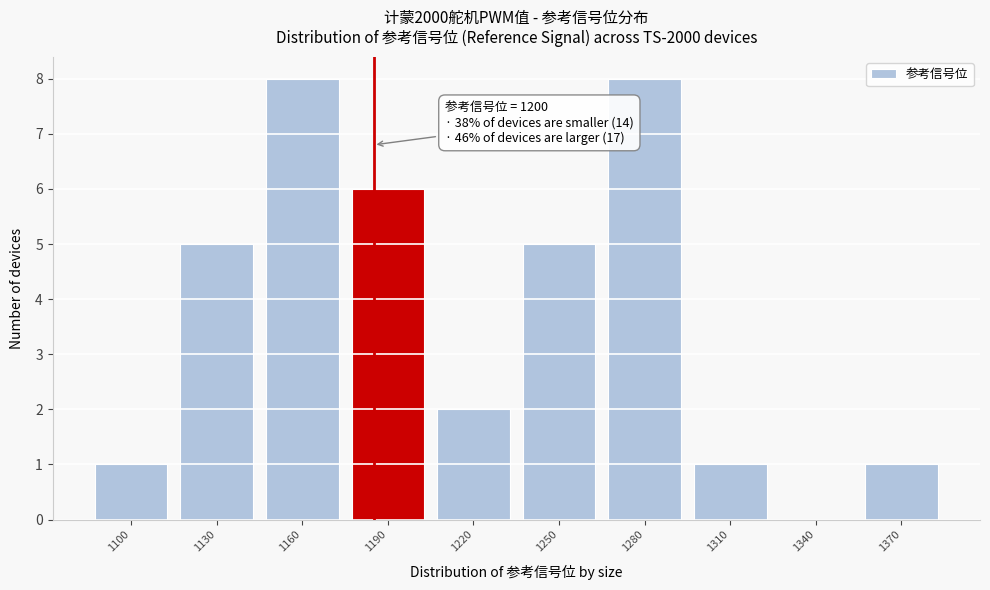

Reading left to right, transcribe all the data shown in this chart.

1100=1	1130=5	1160=8	1190=6	1220=2	1250=5	1280=8	1310=1	1340=0	1370=1